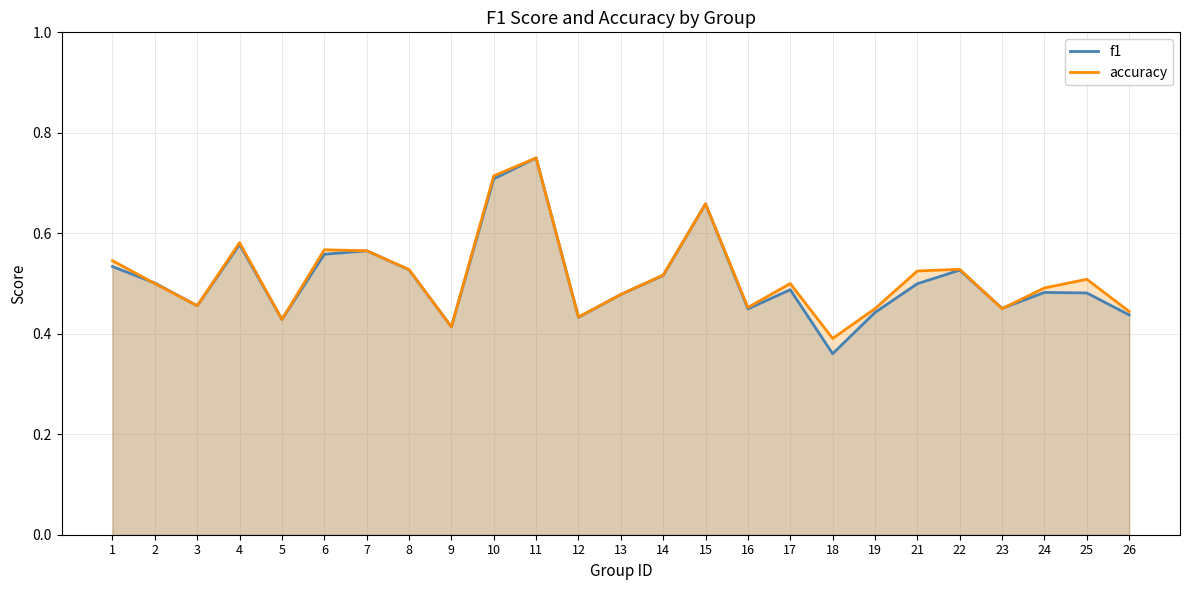

The accuracy series shows 1.1 at 11. True or false?

False